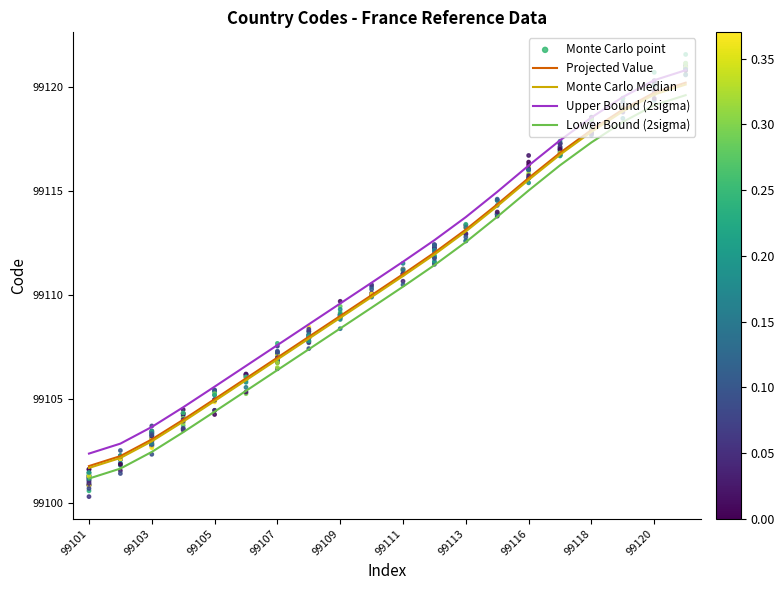

Which has a higher value, 99110 or 99101?

99110